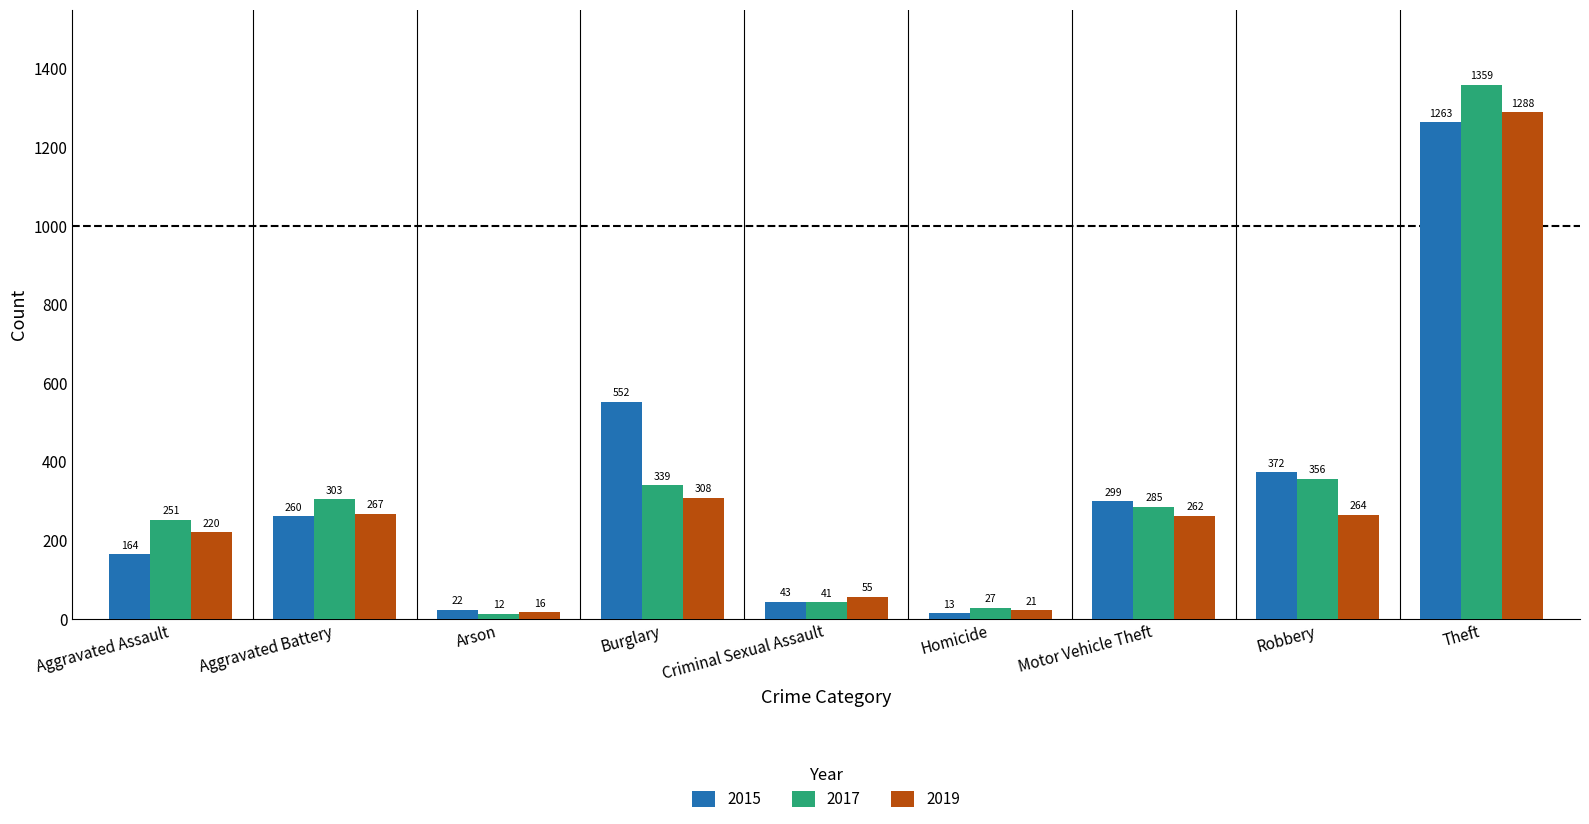

Which series has the largest range (max minus min)?

2017